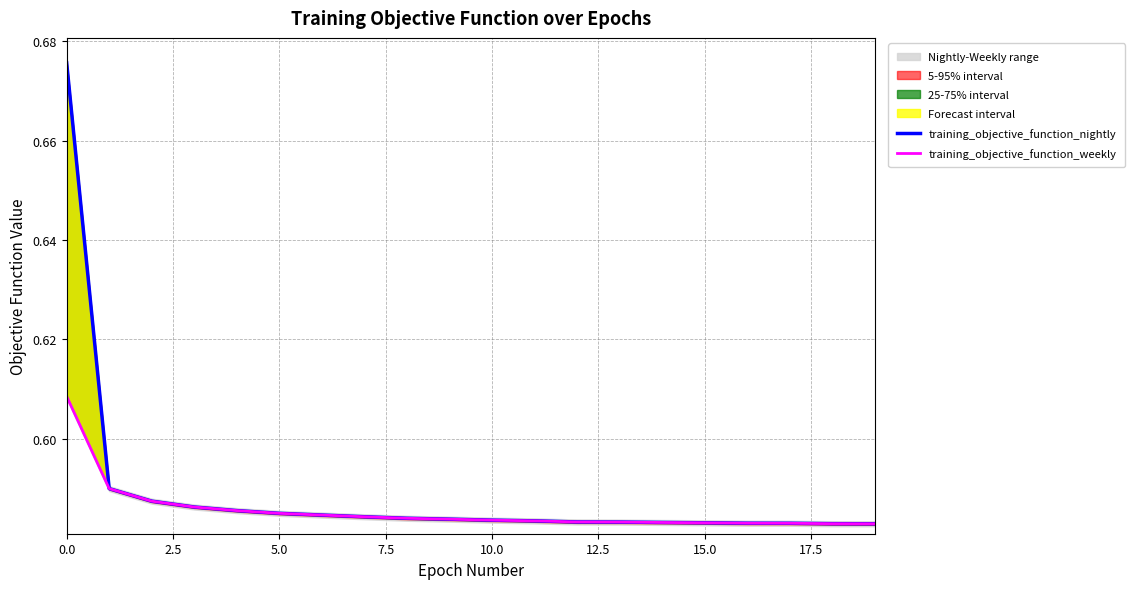

The value of training_objective_function_nightly at 10 is 0.9. True or false?

False